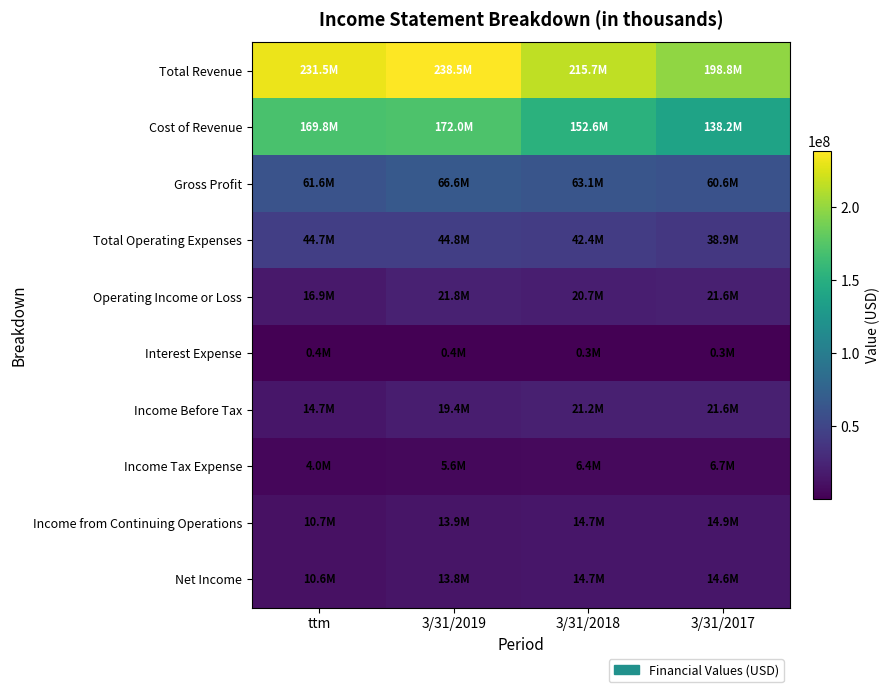

Which series has the largest total across all categories?

Total Revenue